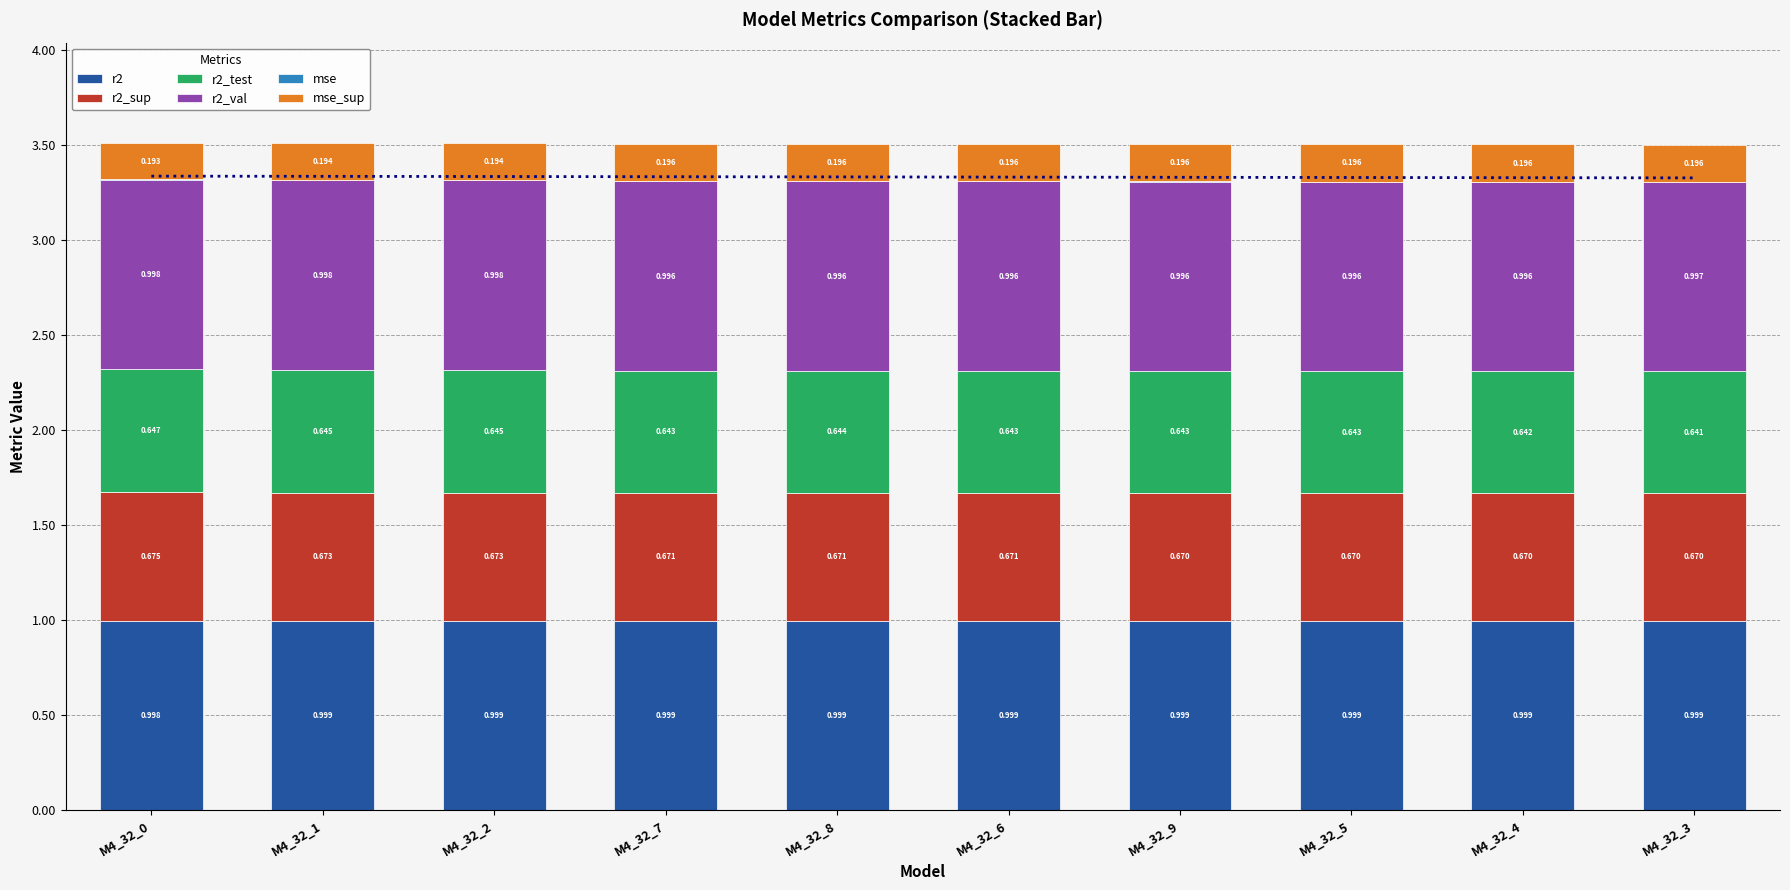

Between M4_32_2 and M4_32_1, which is larger?

M4_32_2